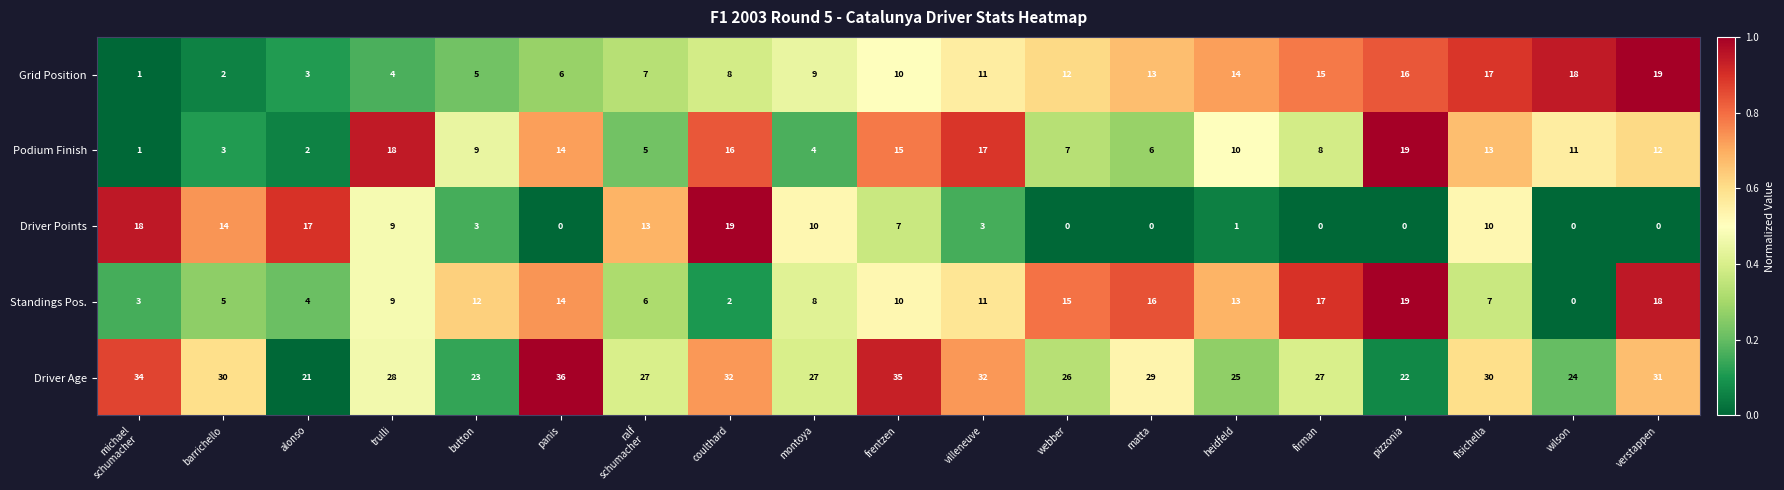

Rank the series at firman from highest to lowest value.

Driver Age, Standings Pos., Grid Position, Podium Finish, Driver Points